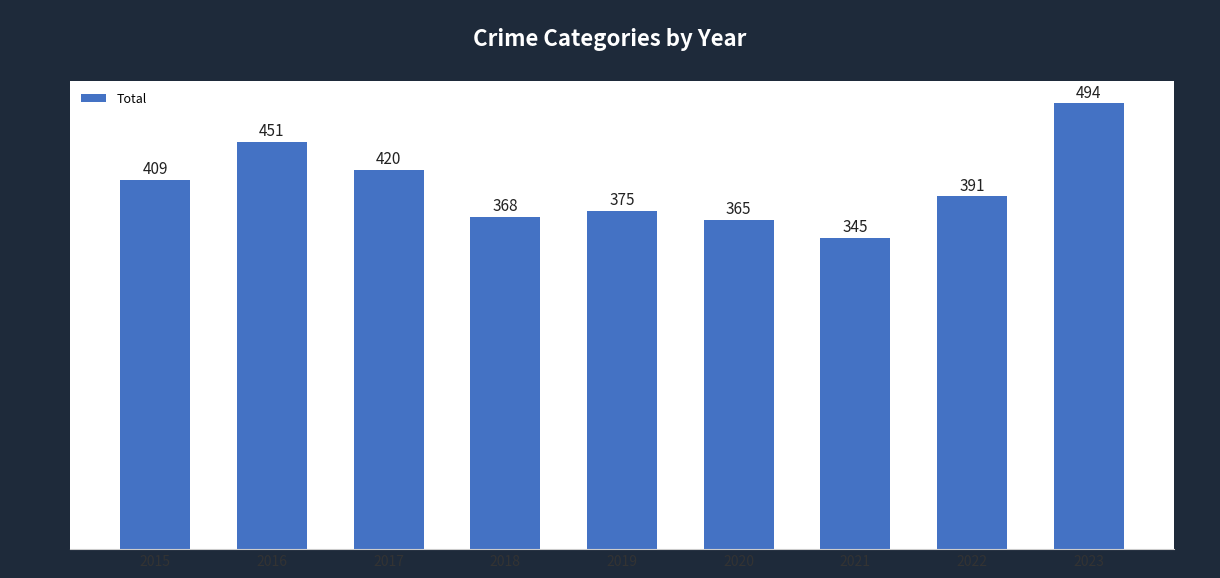

Rank the categories by value from lowest to highest.

2021, 2020, 2018, 2019, 2022, 2015, 2017, 2016, 2023